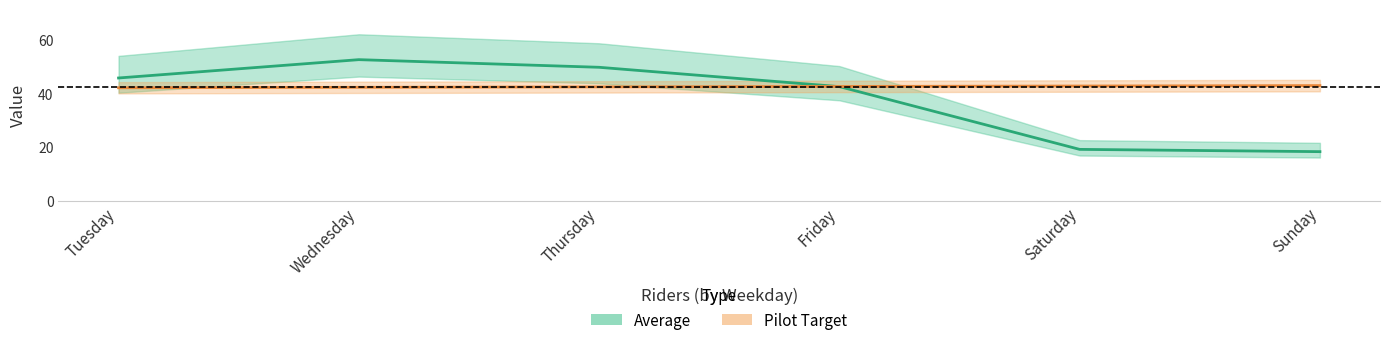

After their last crossing, which series has the higher values: Average or Pilot Target?

Pilot Target